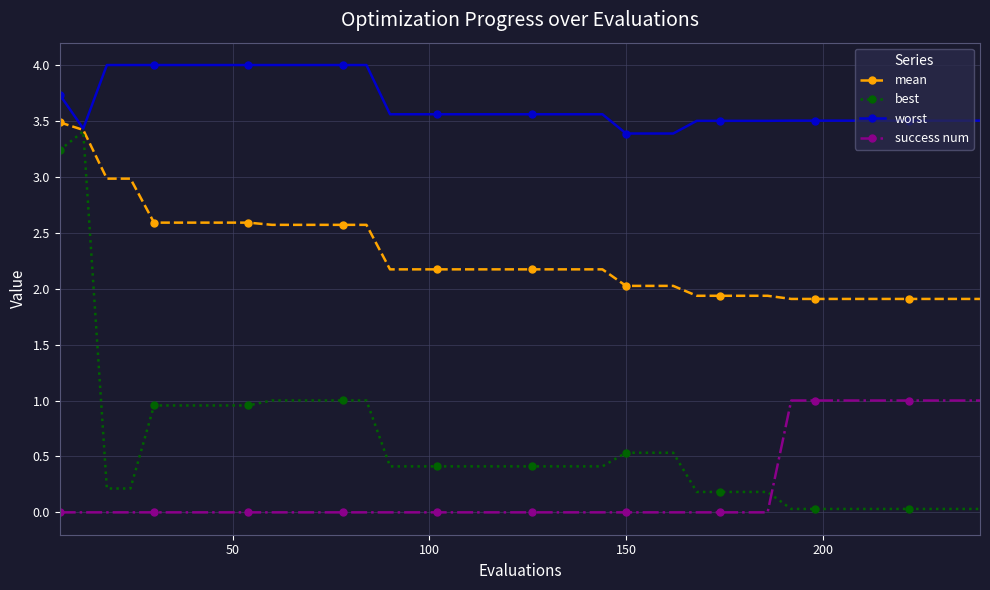

Which series has the widest spread of values?

best